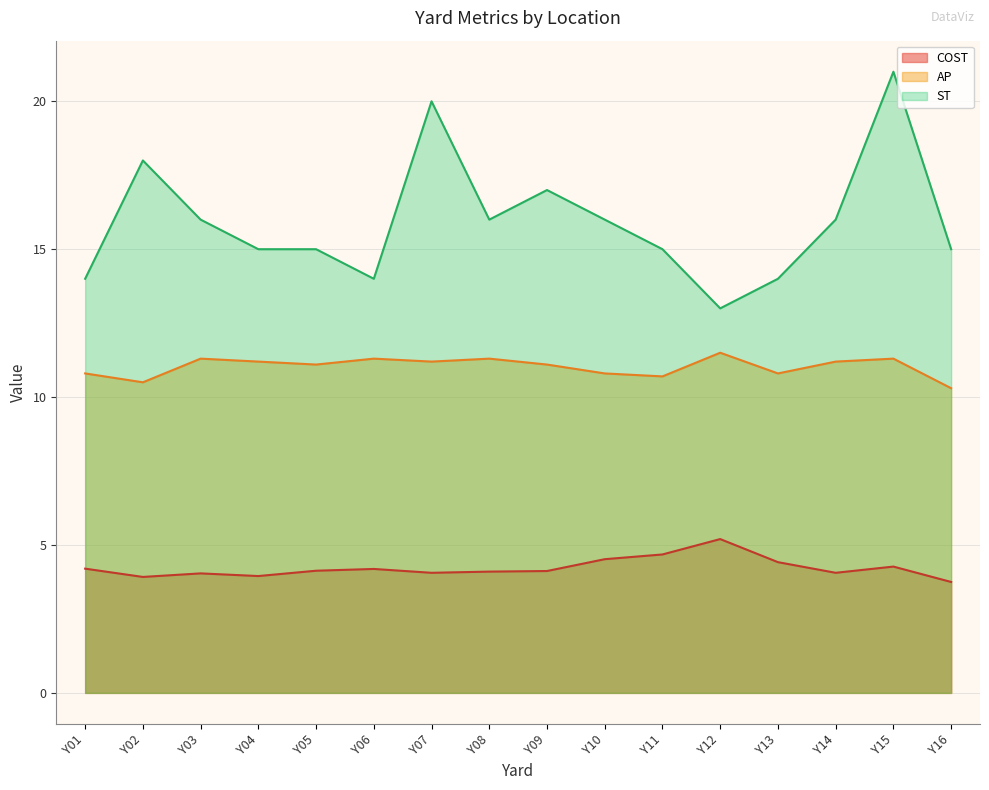

At which label does AP first exceed 11?

Y03